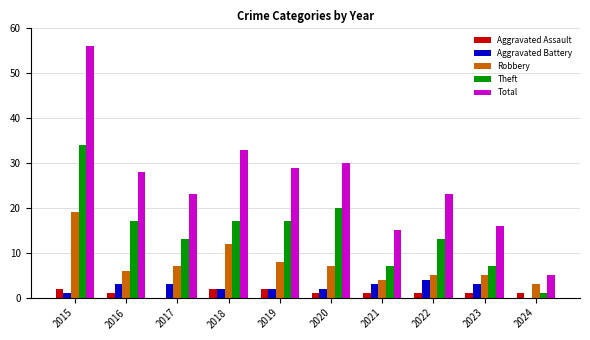

Is the value of Aggravated Battery at 2024 greater than the value of Aggravated Assault at 2023?

No